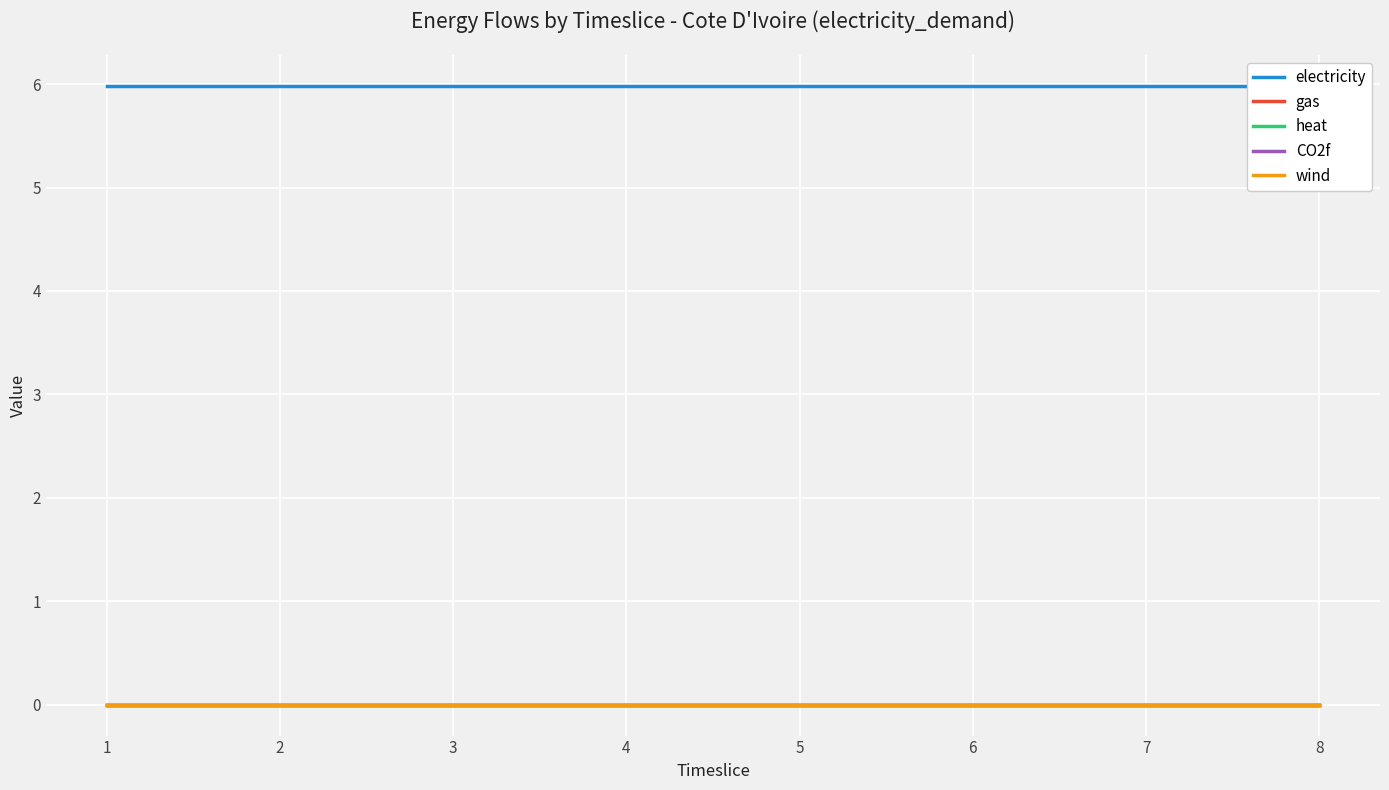

True or false: CO2f and heat intersect in this chart.

False